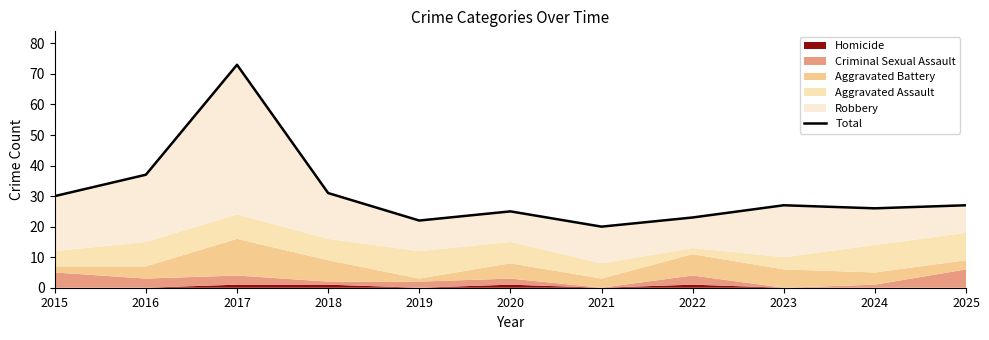

What is the maximum value shown in the chart?

73